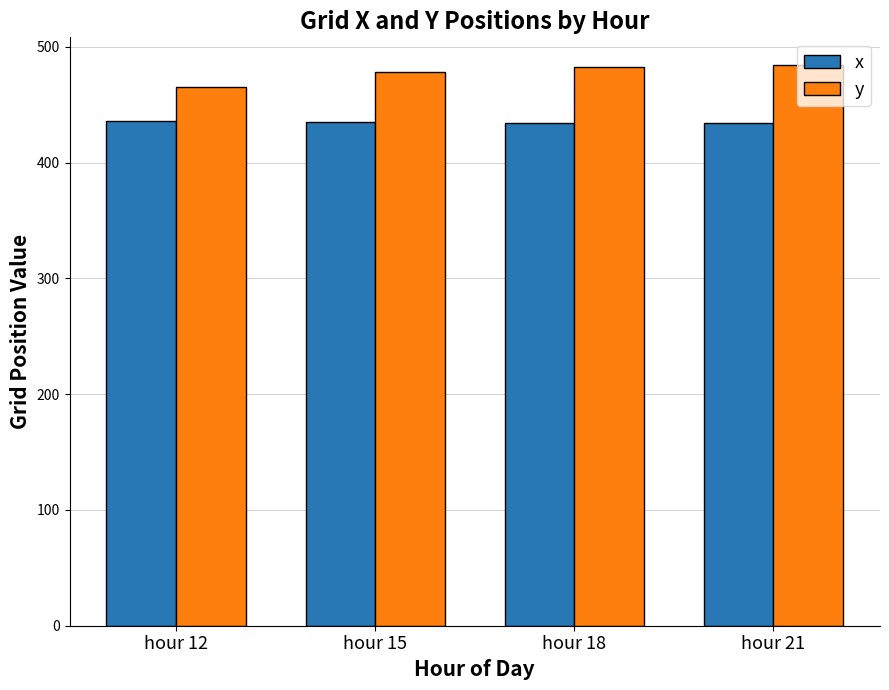

What is the value of the x bar at the 4th from the left?

434